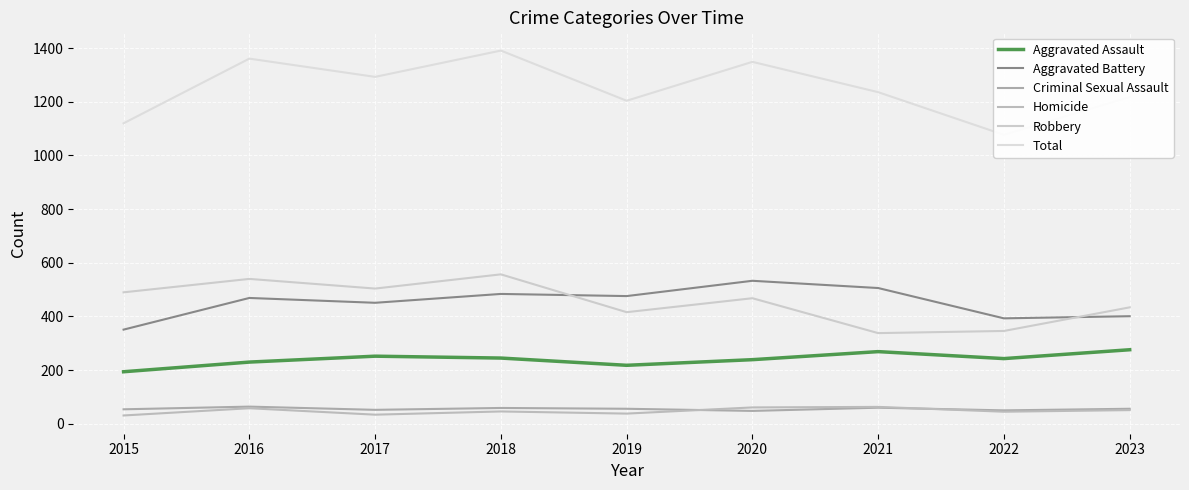

How many values in the Criminal Sexual Assault series are below 56?

4